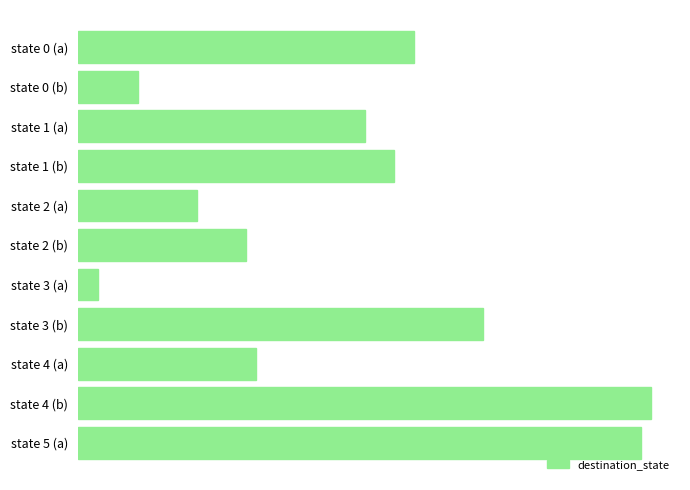

What is the difference between the second highest and second lowest values?

51